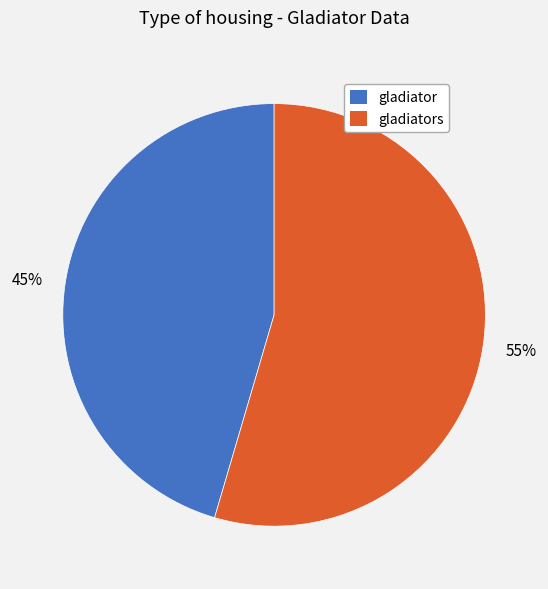

What percentage is the gladiator slice, to the nearest percent?

45%